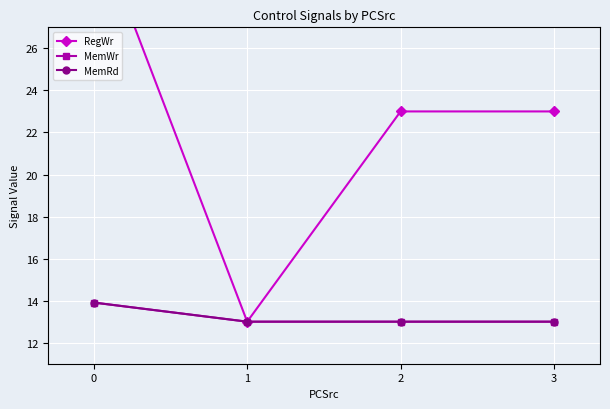

The value of MemWr at 1 is 13.0. True or false?

True